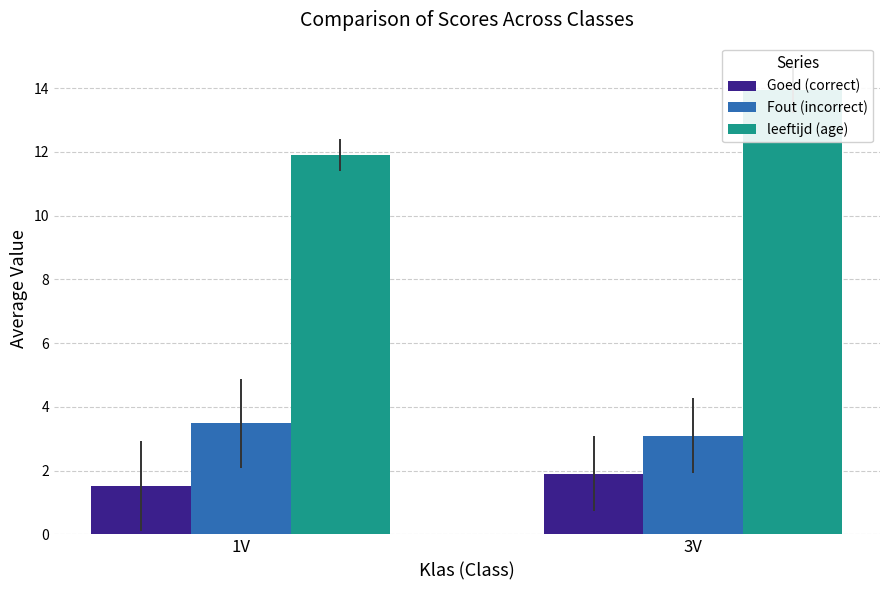

What is the difference between the leeftijd (age) values at 1V and 3V?

2.0